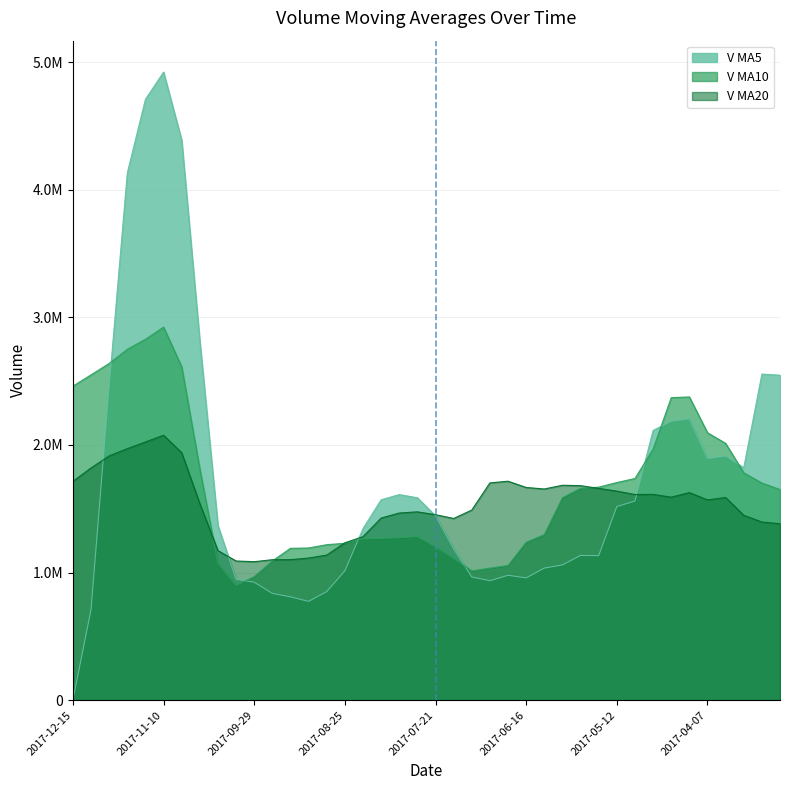

Between 2017-06-16 and 2017-03-17, which is larger?

2017-03-17